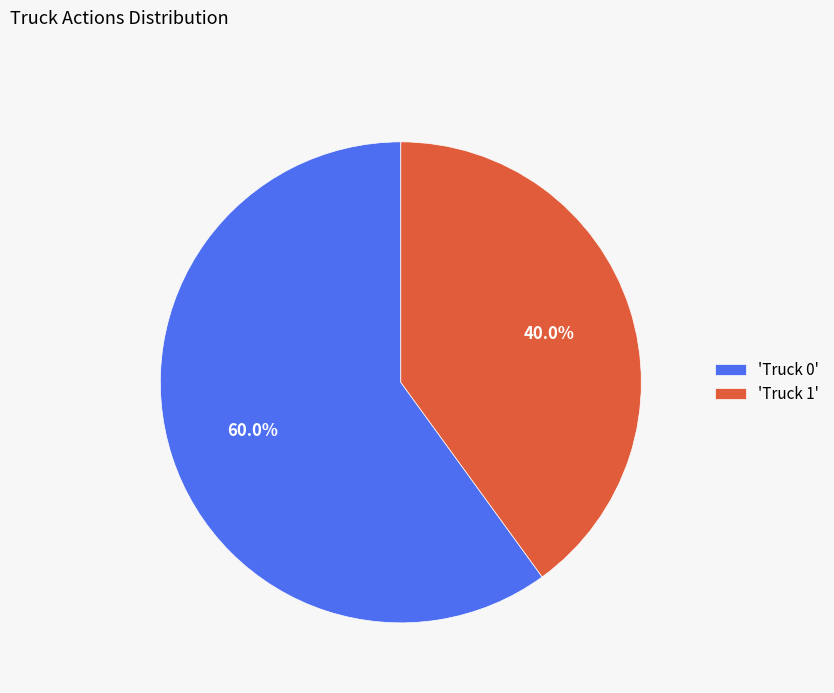

What portion of the pie excludes 'Truck 1'?

60.0%